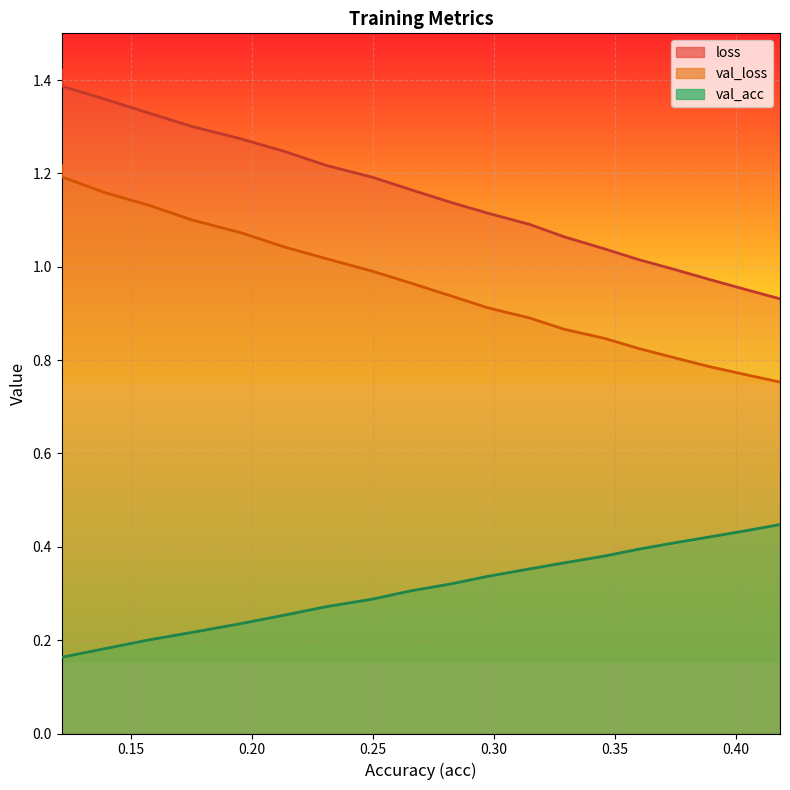

What is the sum of all loss values?

23.2